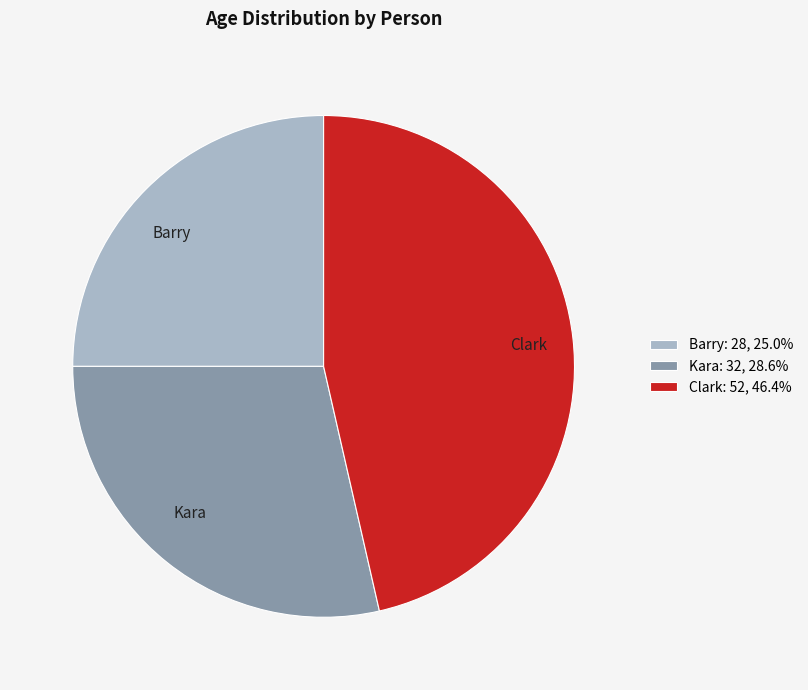

Is it true that Clark is 46% of the pie?

True